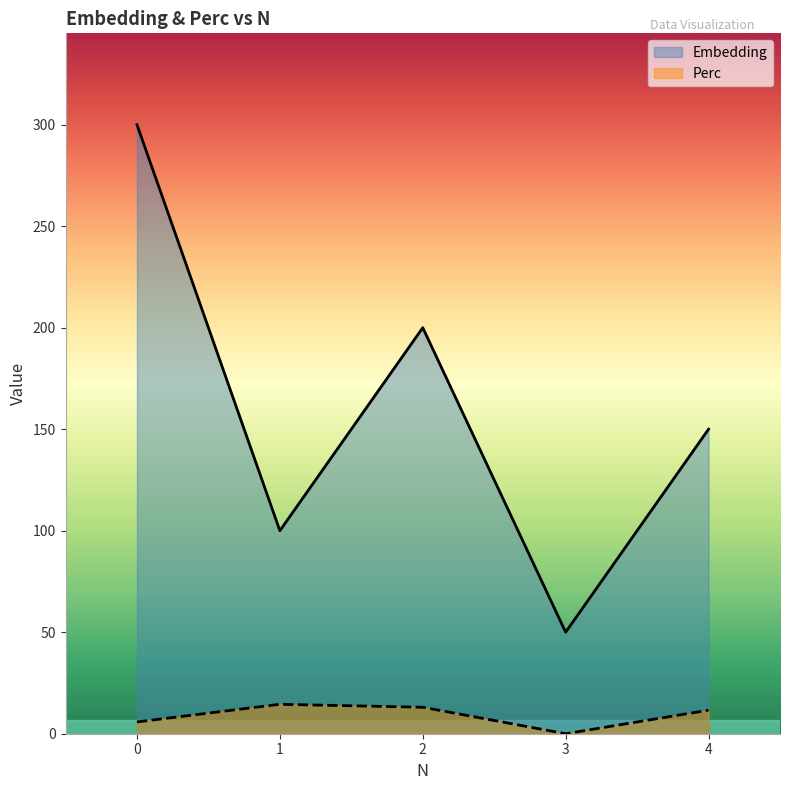

Reading left to right, transcribe all the data shown in this chart.

Embedding: 0=300.0	1=100.0	2=200.0	3=50.0	4=150.0
Perc: 0=5.8	1=14.5	2=13.0	3=0.0	4=11.6